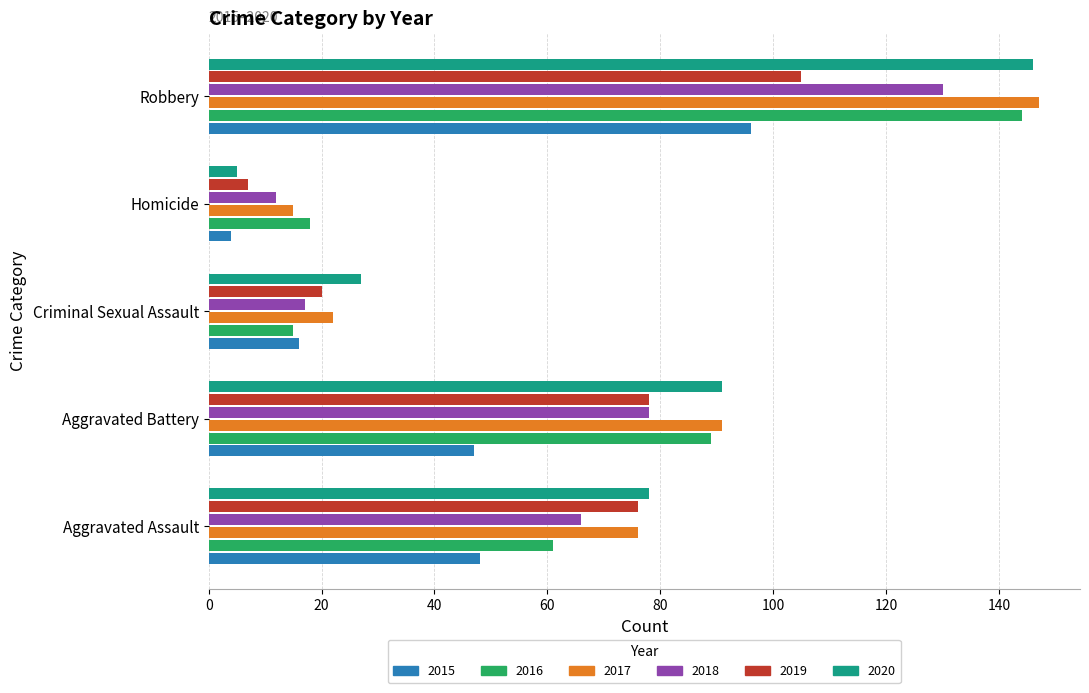

At which category is the sum across all series the highest?

Robbery